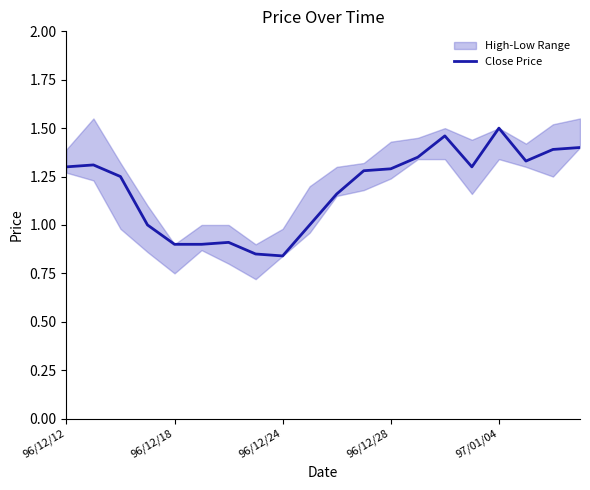

How many lines are shown in the chart?

1